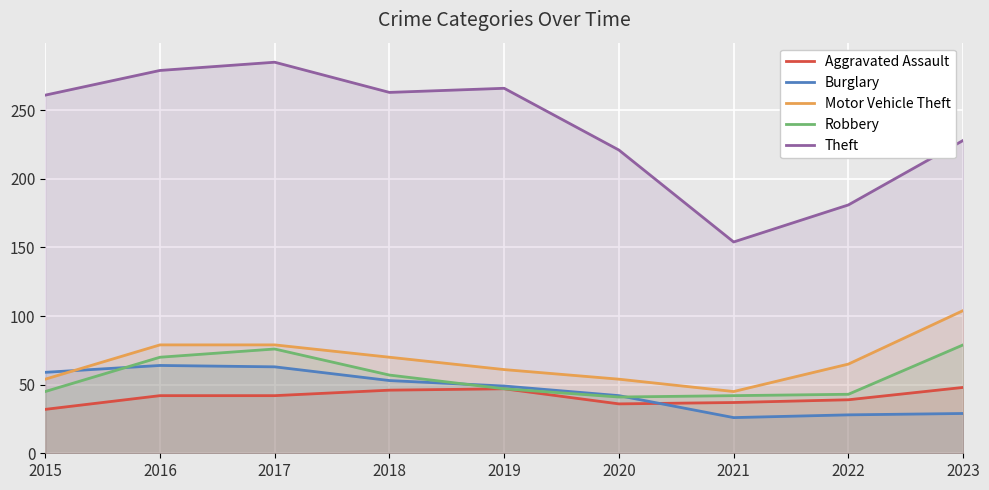

Which series changed the most between 2019 and 2022?

Theft